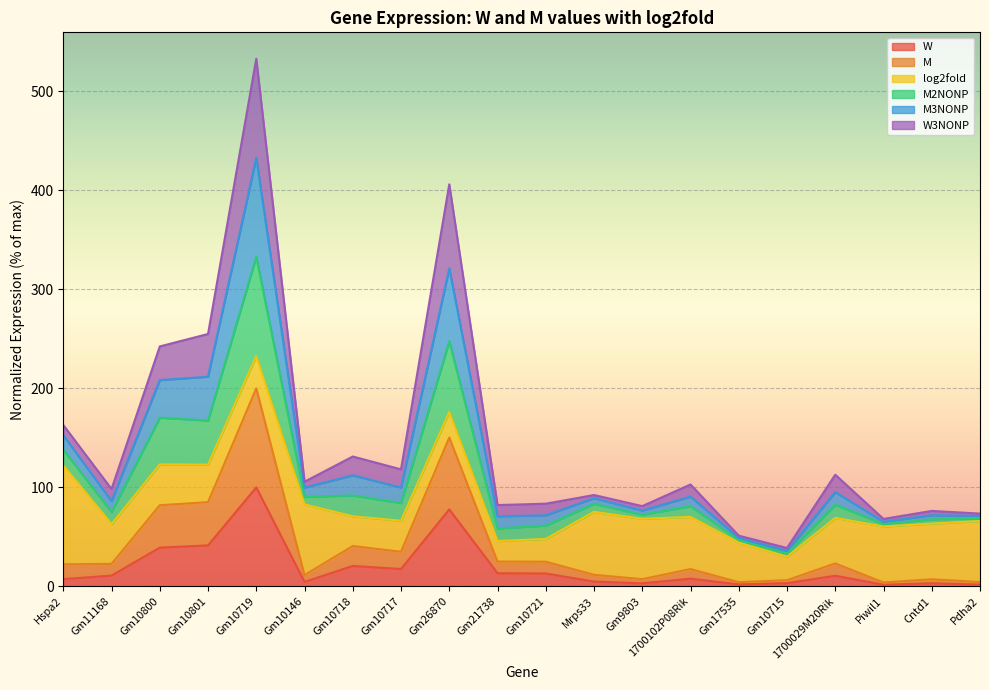

What is the maximum value for W?

100.0